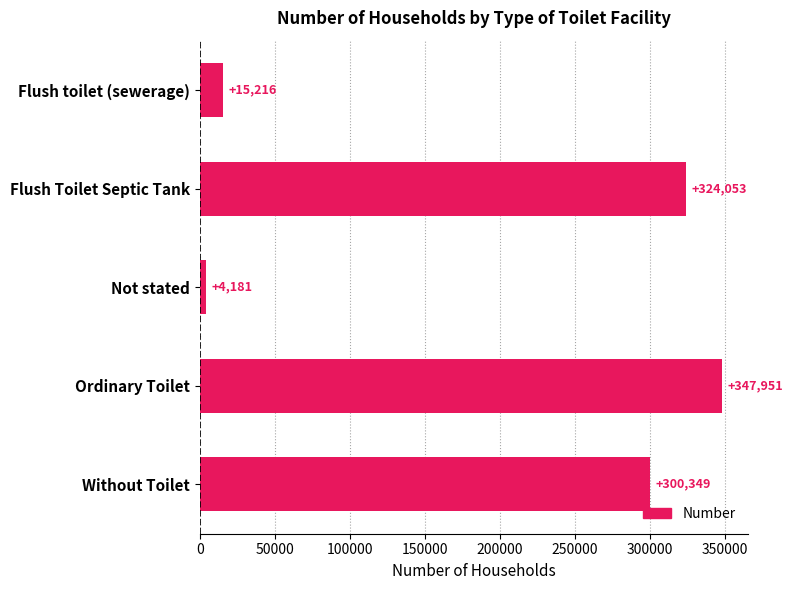

What is the minimum value shown in the chart?

4181